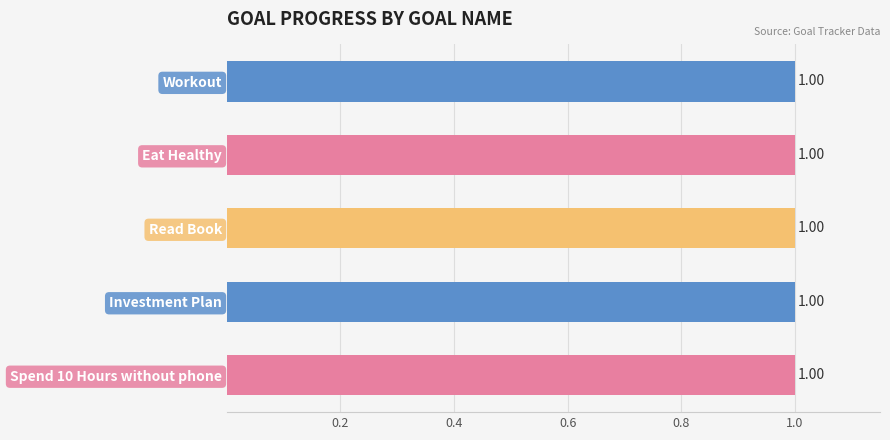

At which label is the value closest to 0?

Read Book